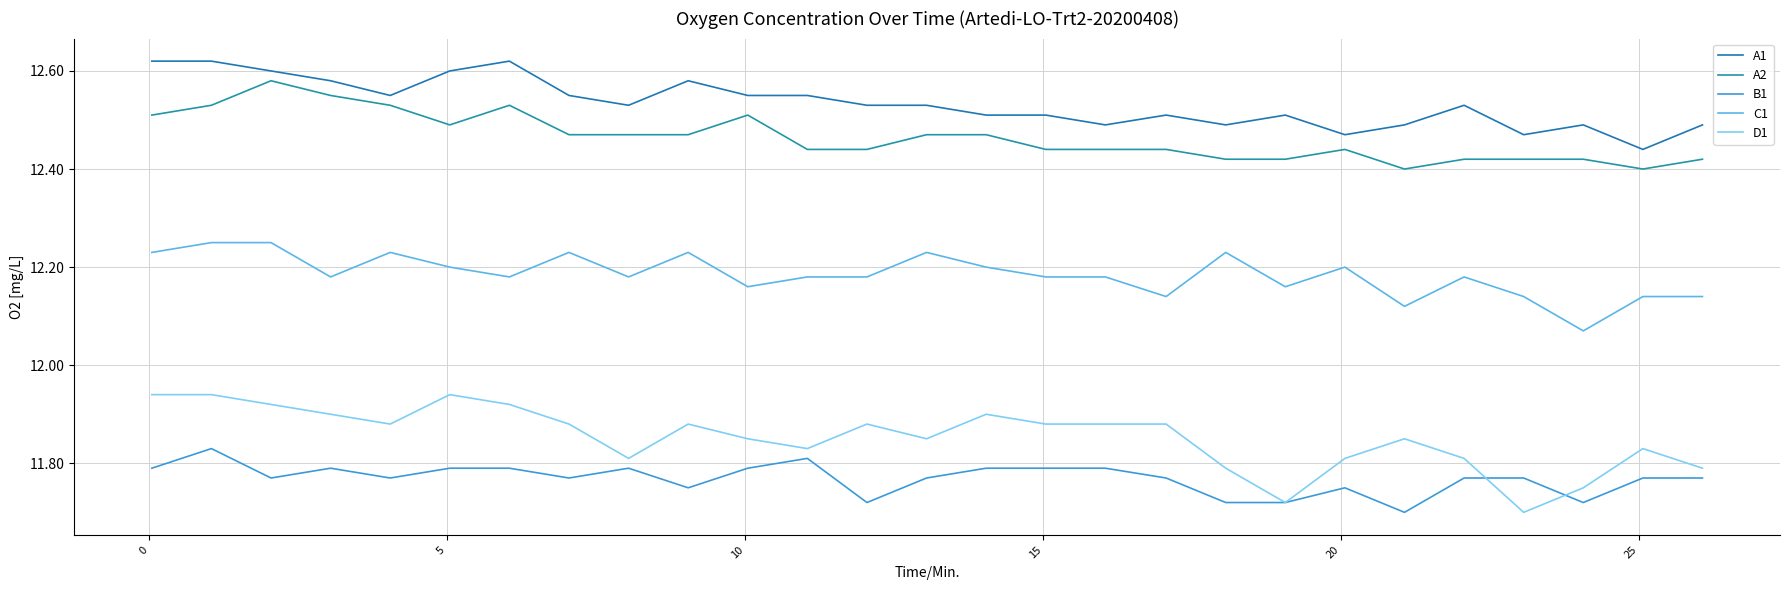

How many lines are shown in the chart?

5